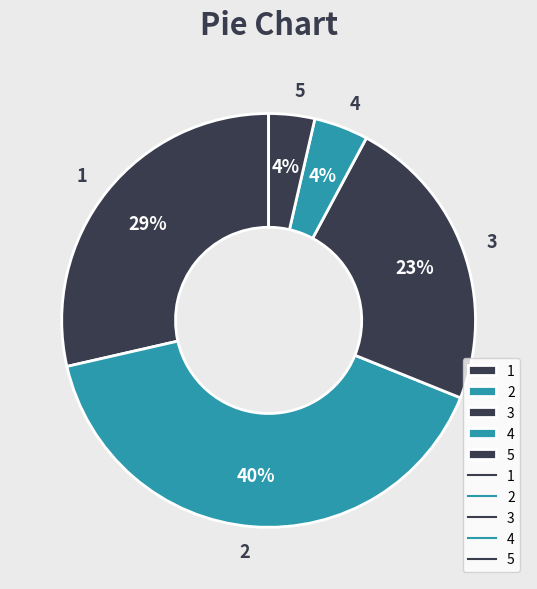

What is the ratio of the value at 1 to the value at 2?

0.7